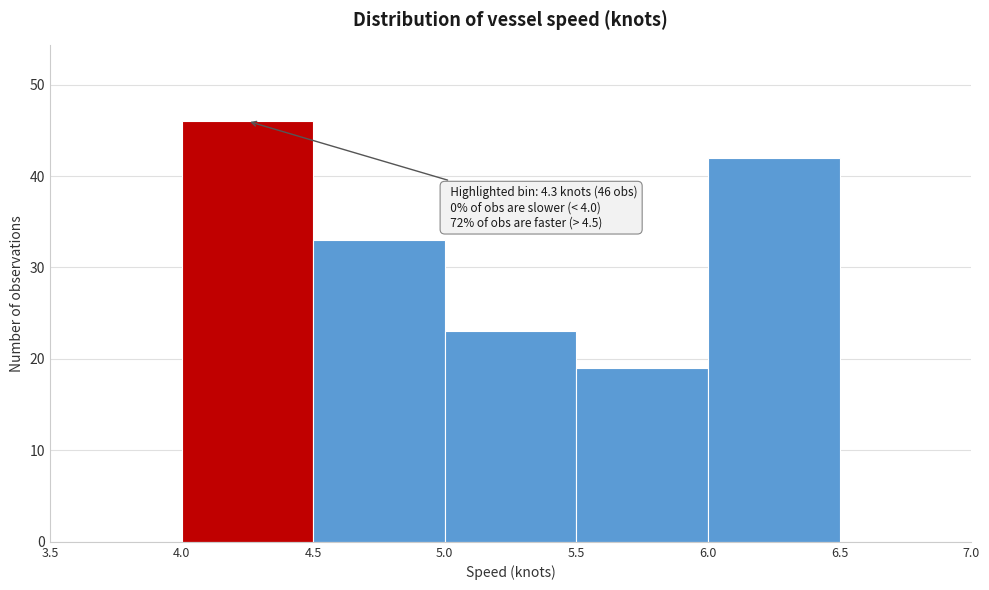

Over which range of the x-axis is the bar tallest?

4.0 to 4.5